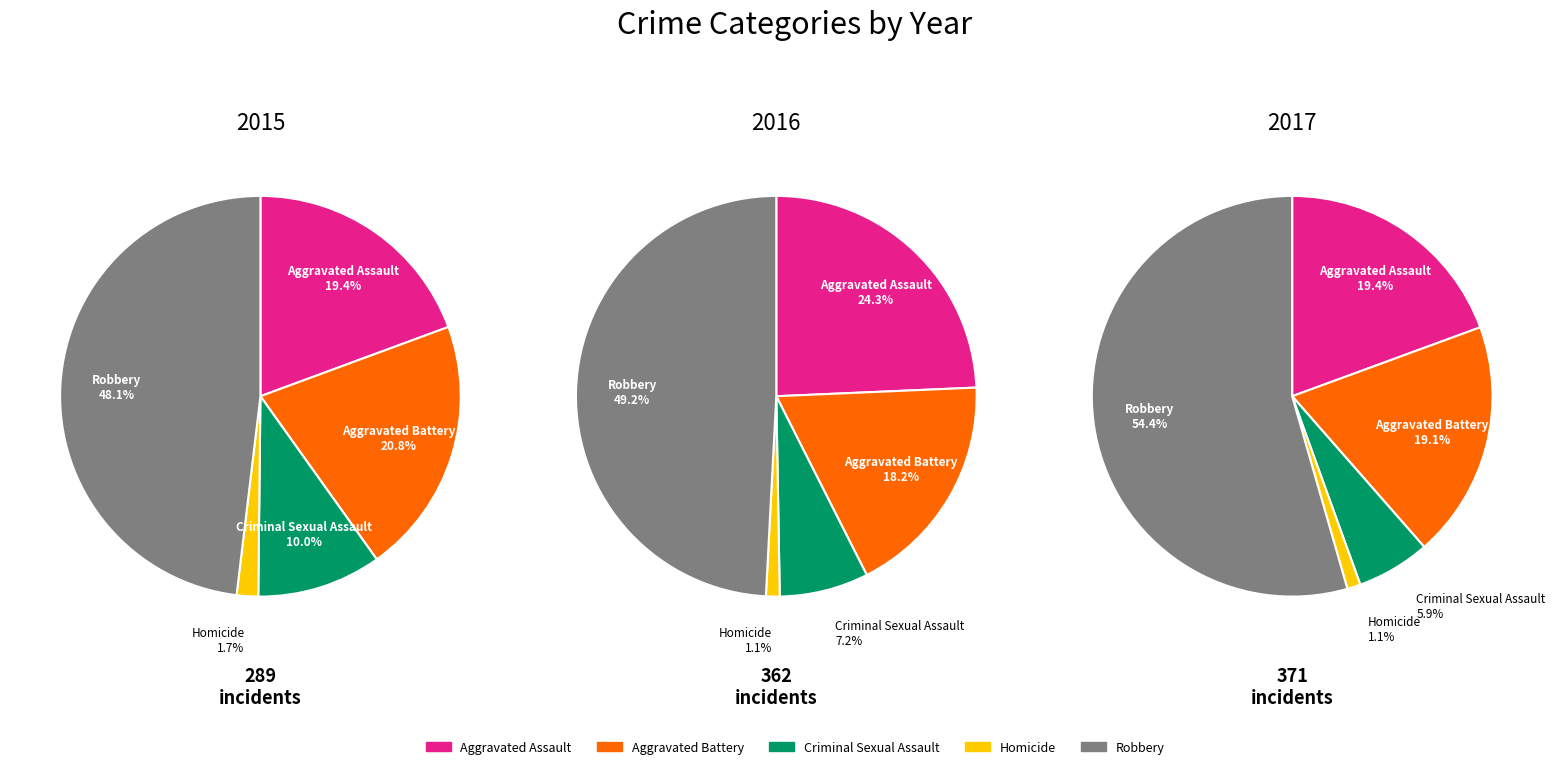

To the nearest percent, what is the difference between the largest and smallest slice percentages?

46%